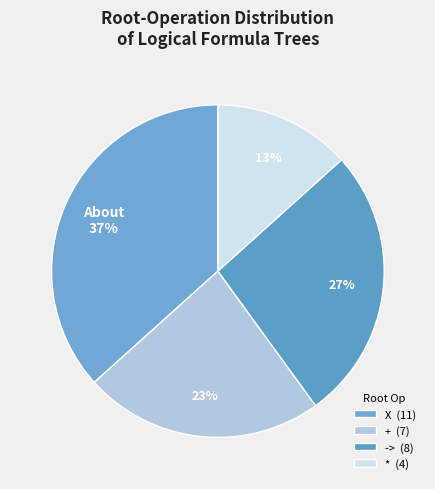

How many slices are in this pie chart?

4